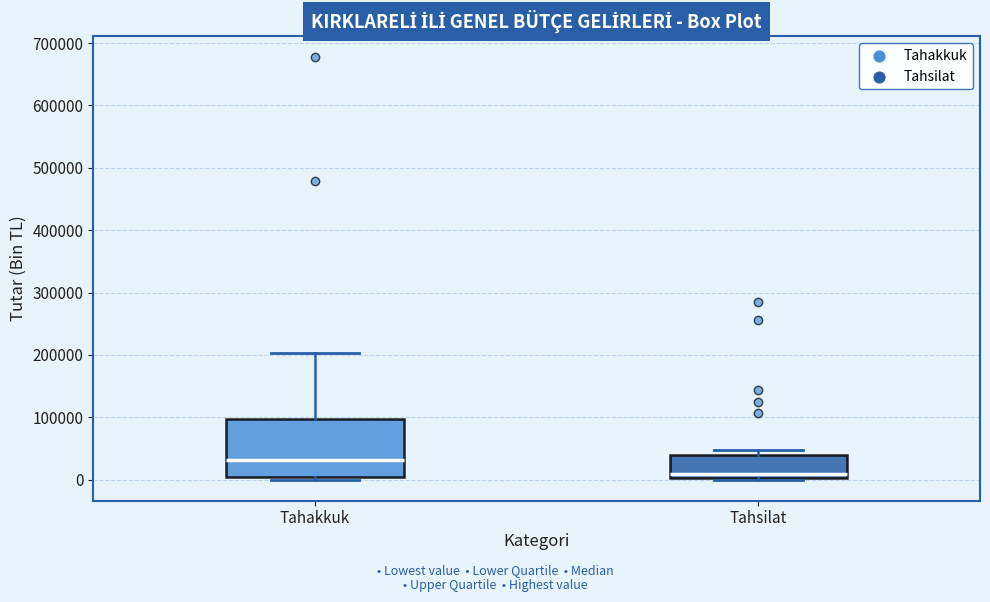

Comparing the boxes themselves (not the whiskers), which one is the tallest?

Tahakkuk